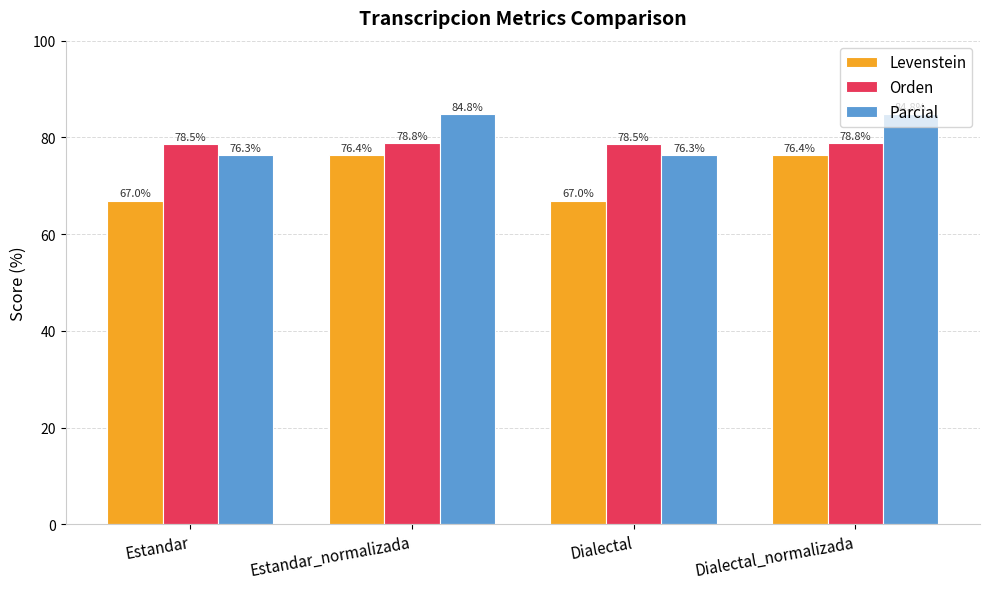

What is the minimum value shown in the chart?

67.0